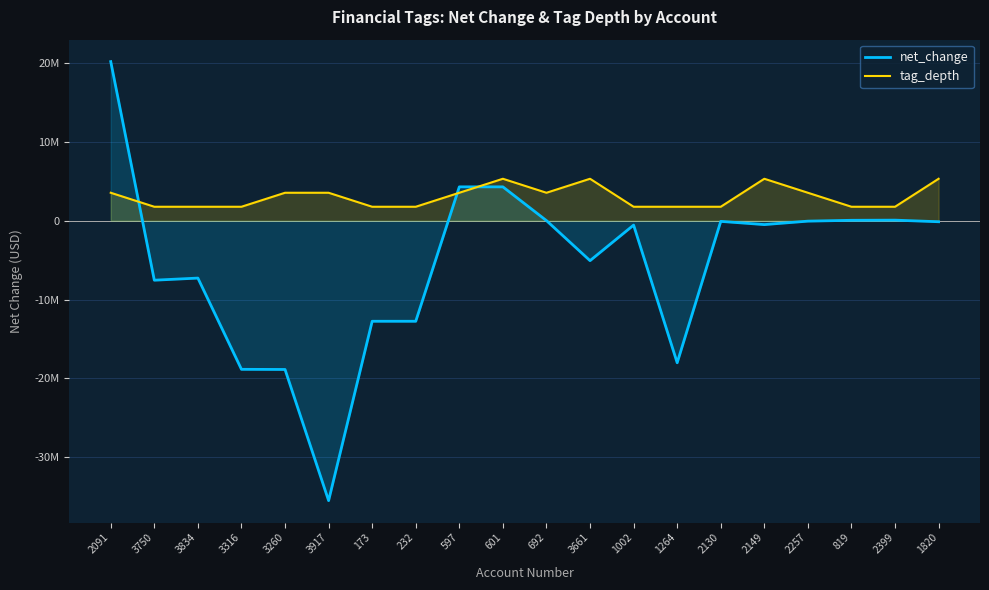

List the labels in order of net_change value, smallest first.

3917, 3260, 3316, 1264, 173, 232, 3750, 3834, 3661, 1002, 2149, 1820, 2130, 2257, 692, 819, 2399, 597, 601, 2091